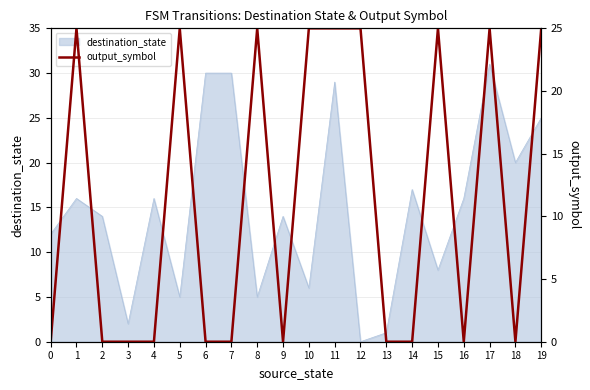

The destination_state series shows 20 at 18. True or false?

True